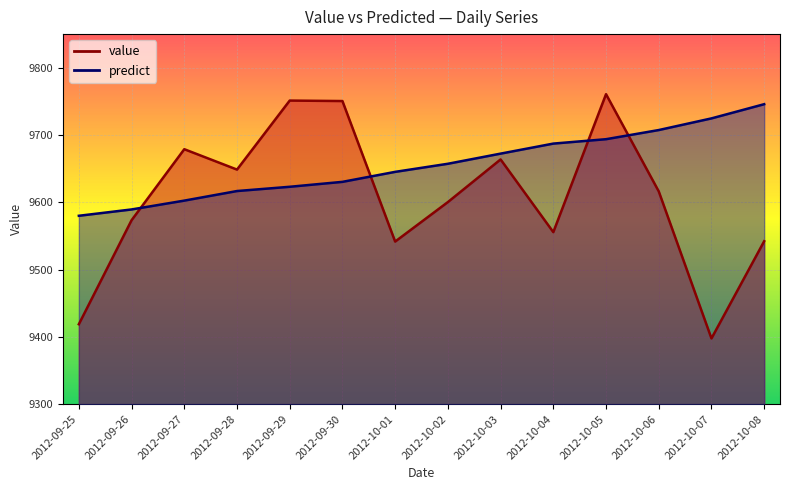

How many lines are shown in the chart?

2